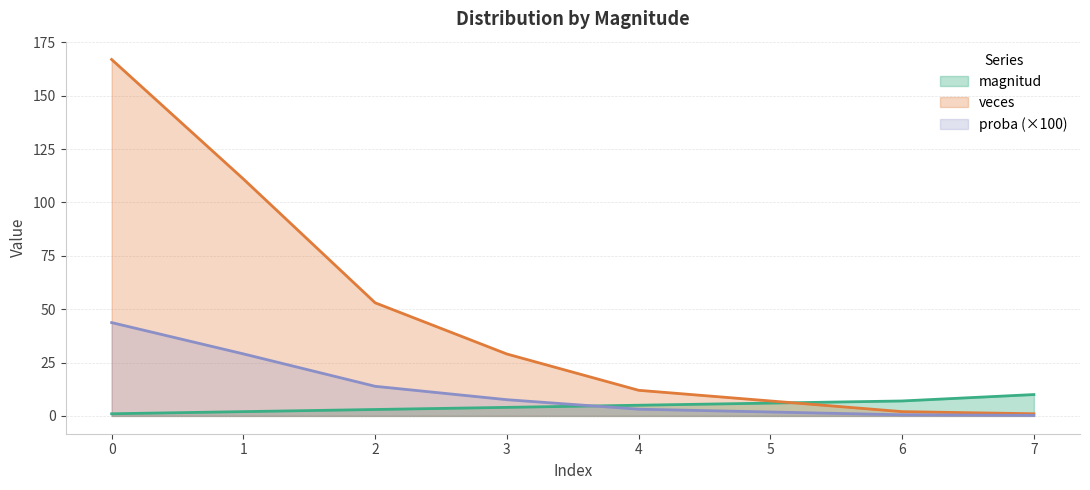

Which label corresponds to the smallest value in the chart?

7